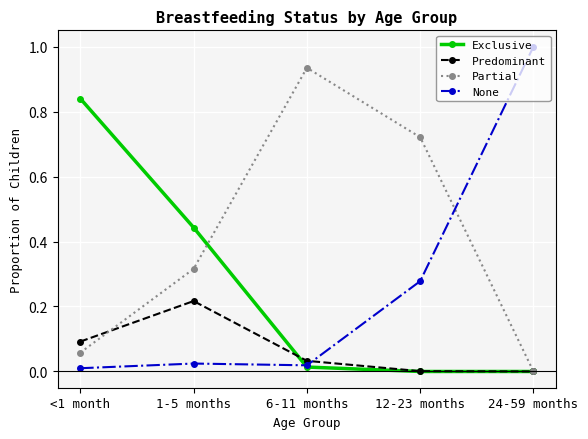

Which series changed the most between <1 month and 24-59 months?

None